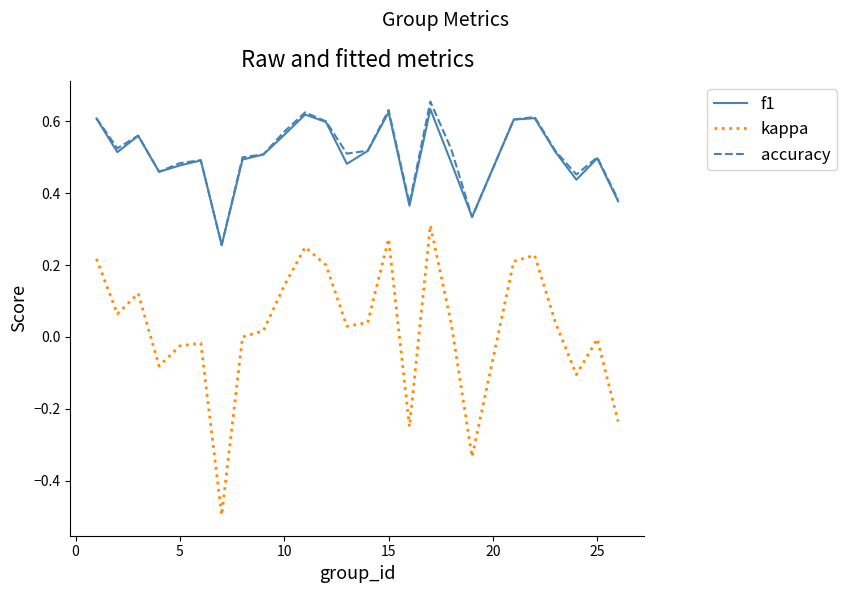

What is the sum of all accuracy values?

12.8